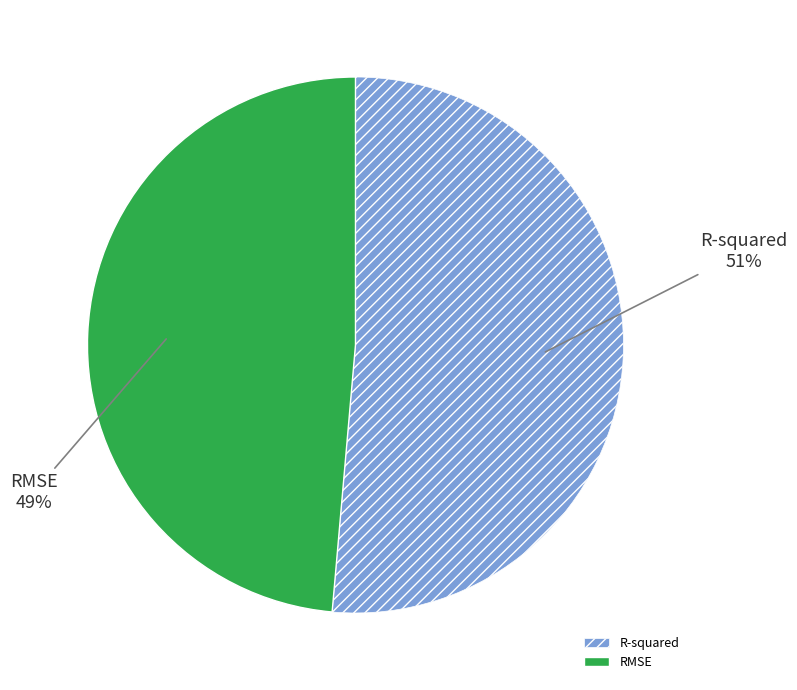

Is the sum of RMSE and R-squared greater than half?

Yes